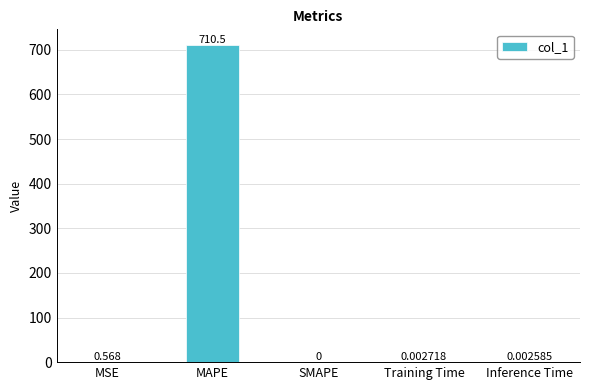

What is the change in value from MAPE to SMAPE?

-710.5